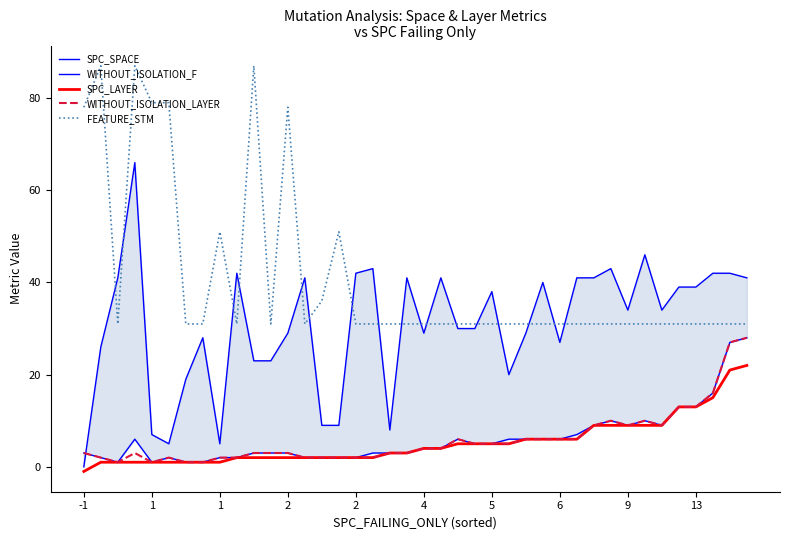

The value of SPC_LAYER at 17 is 2. True or false?

True